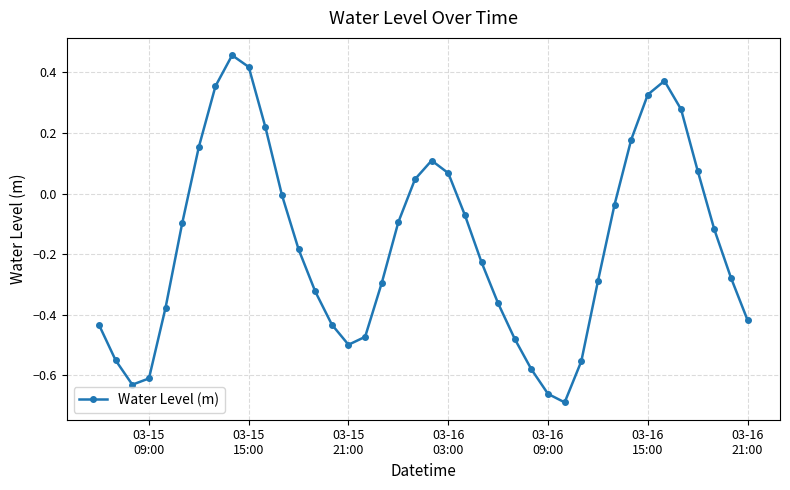

What is the difference between the maximum and second lowest values?

1.1